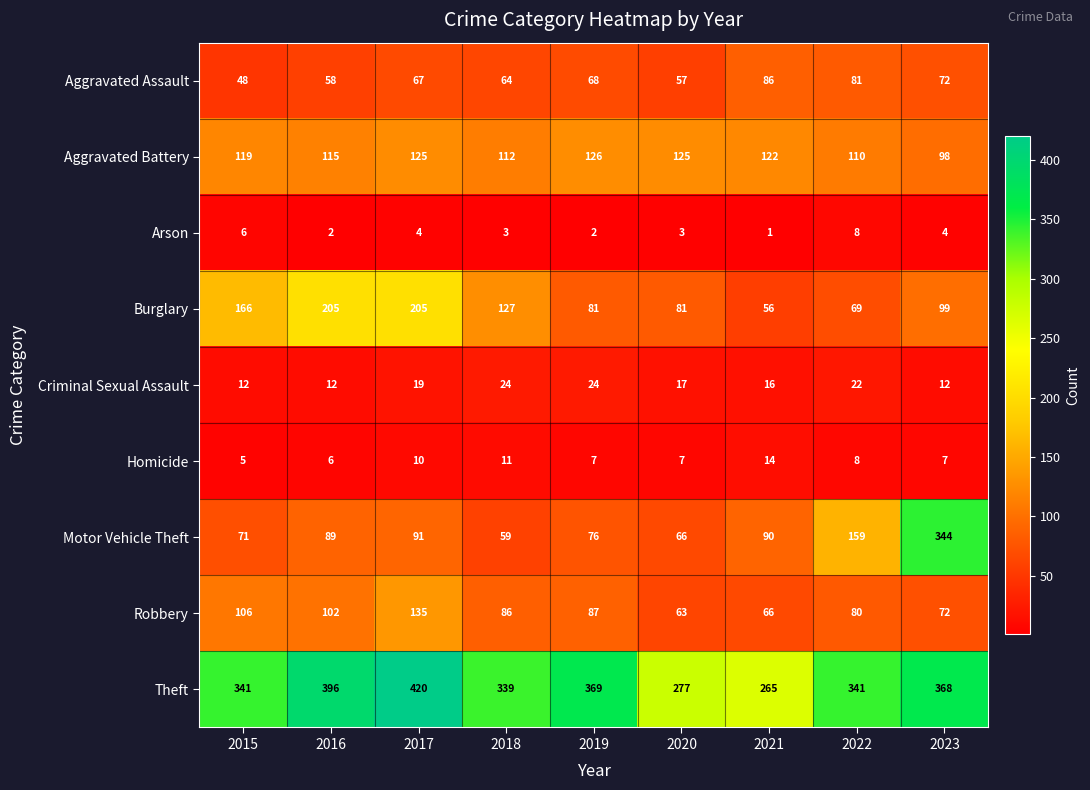

Read the Theft value at 2016.

396